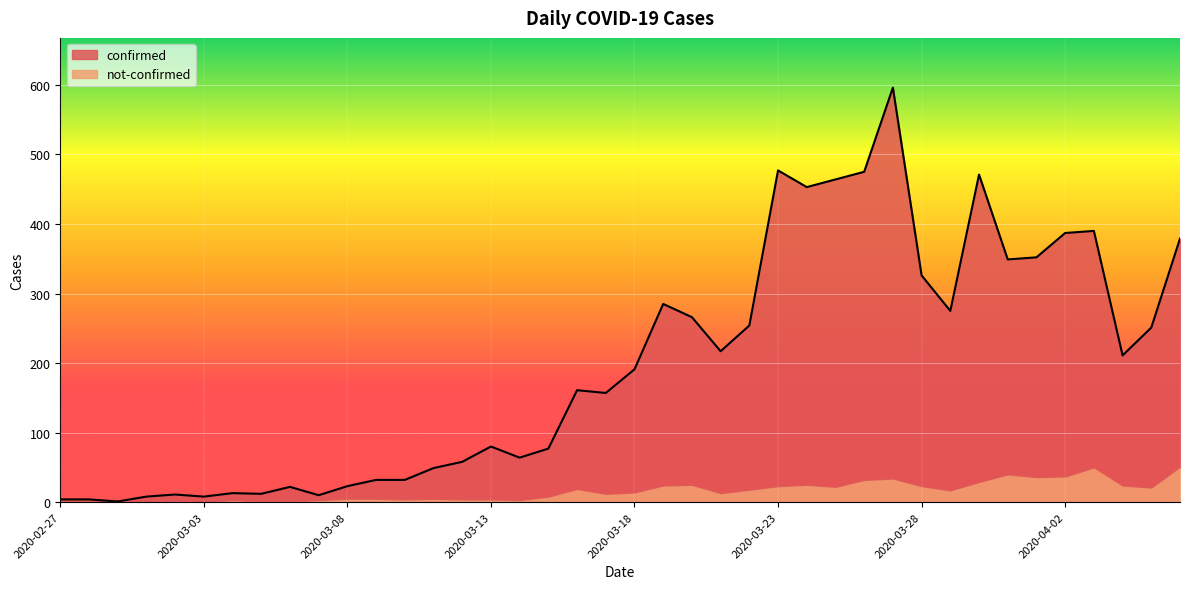

What is the difference between the maximum and second lowest values?

592